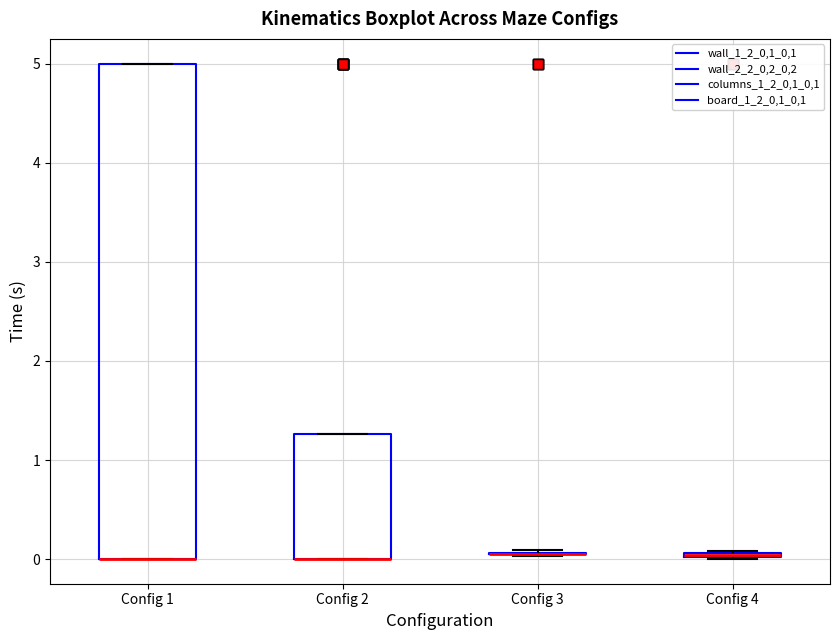

Comparing the boxes themselves (not the whiskers), which one is the tallest?

Config 1